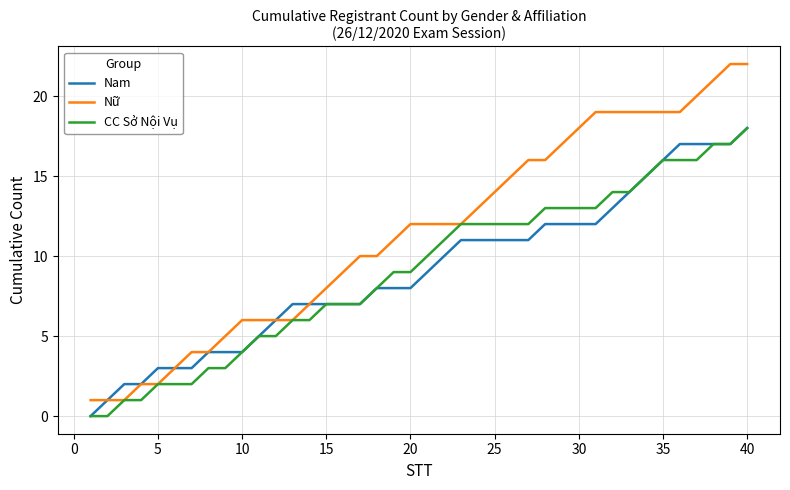

What is the maximum value for CC Sở Nội Vụ?

18